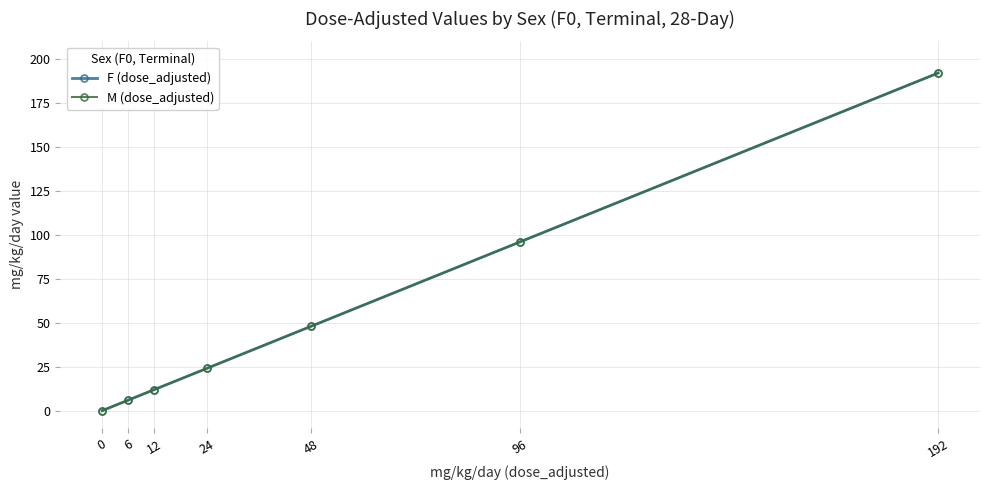

How many lines are shown in the chart?

2